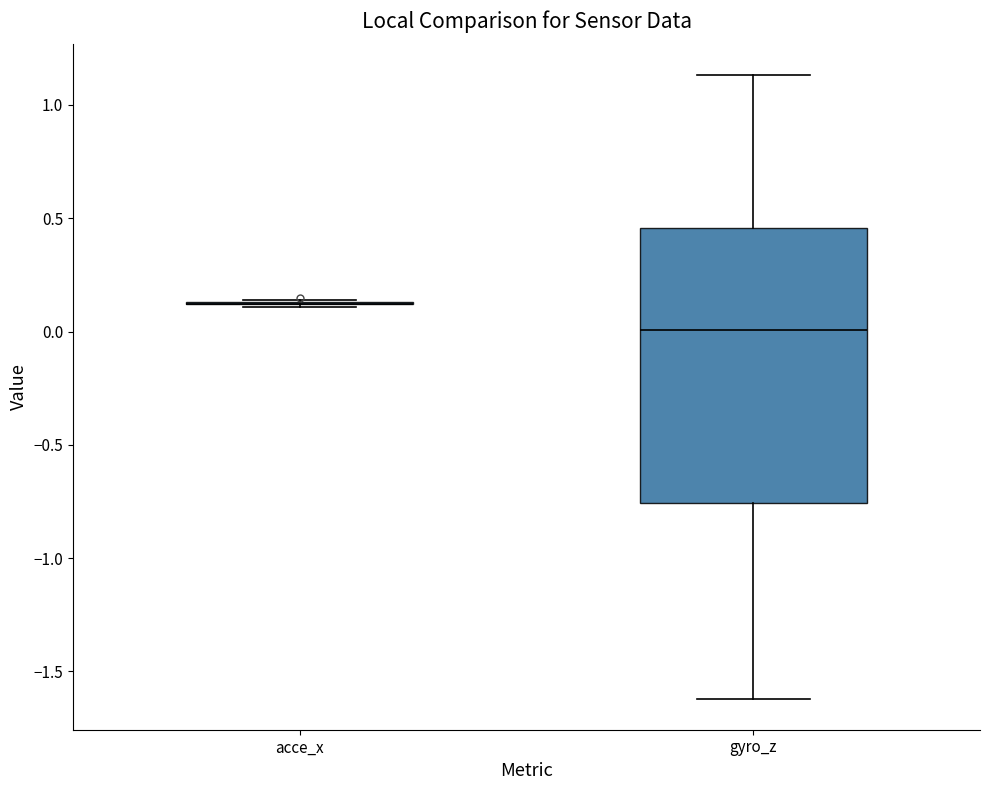

Reading left to right, transcribe this box plot: for each box, give where its median line is, the range the box spans, and where its two whiskers end, as read against the y-axis. The values are not printed on the chart, so give them approximately, as read against the axis.

acce_x: box collapsed to a line at 0.10, whiskers 0.10 to 0.15
gyro_z: median 0.00, box -0.75 to 0.45, whiskers -1.60 to 1.15